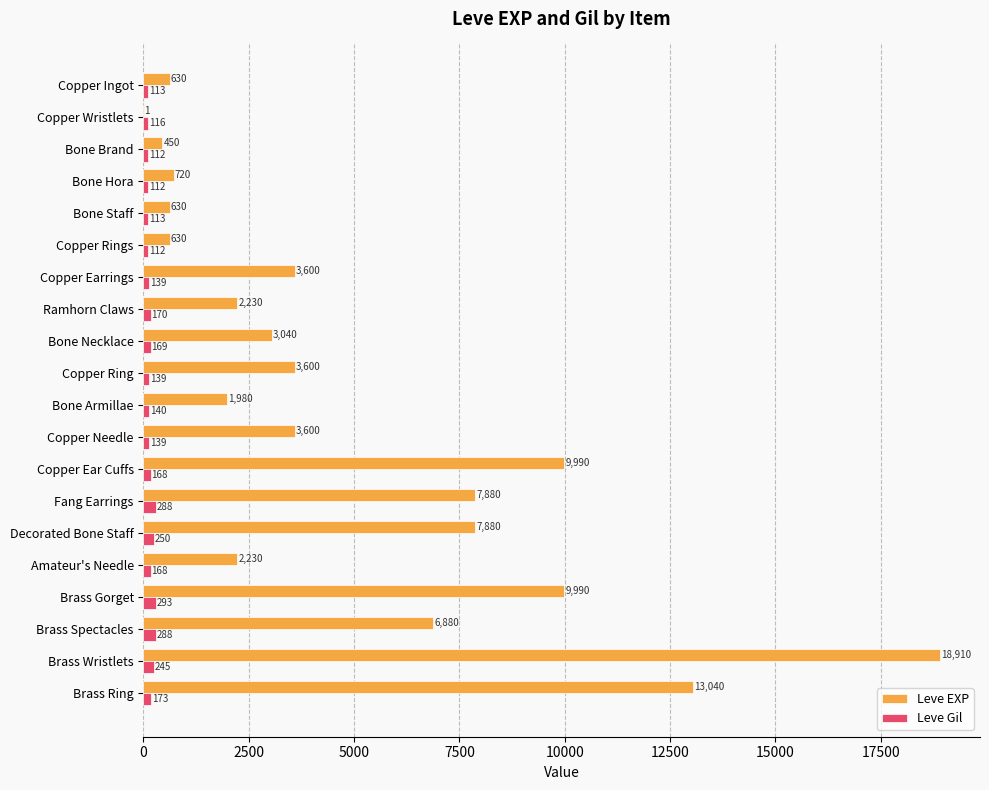

What is the highest value of the Leve Gil series?

293